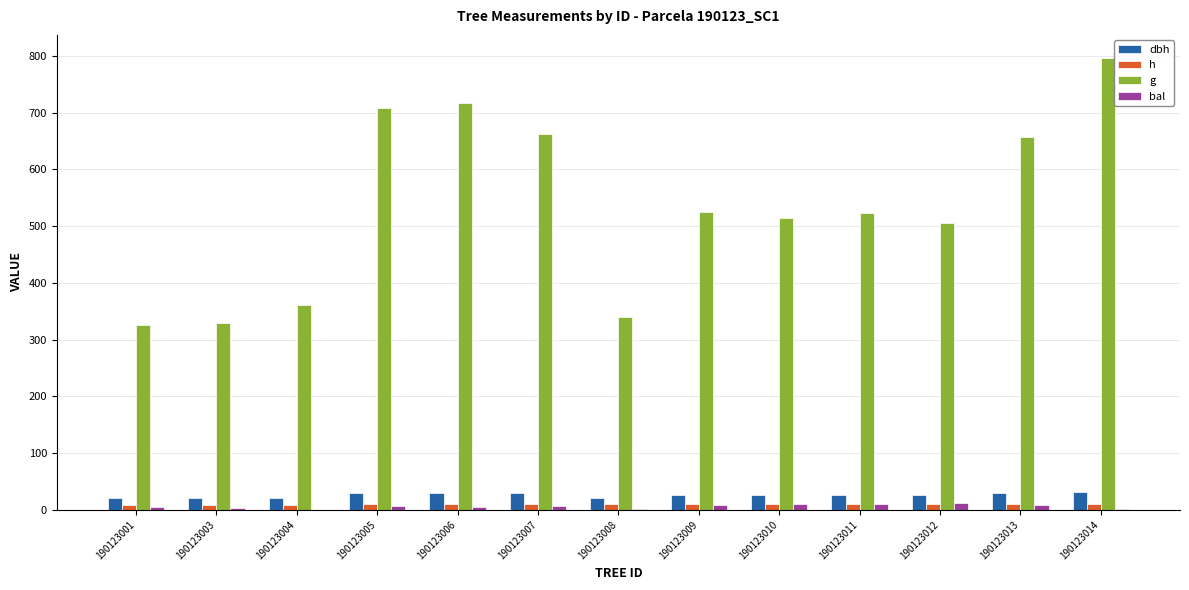

Which series has the largest total across all categories?

g